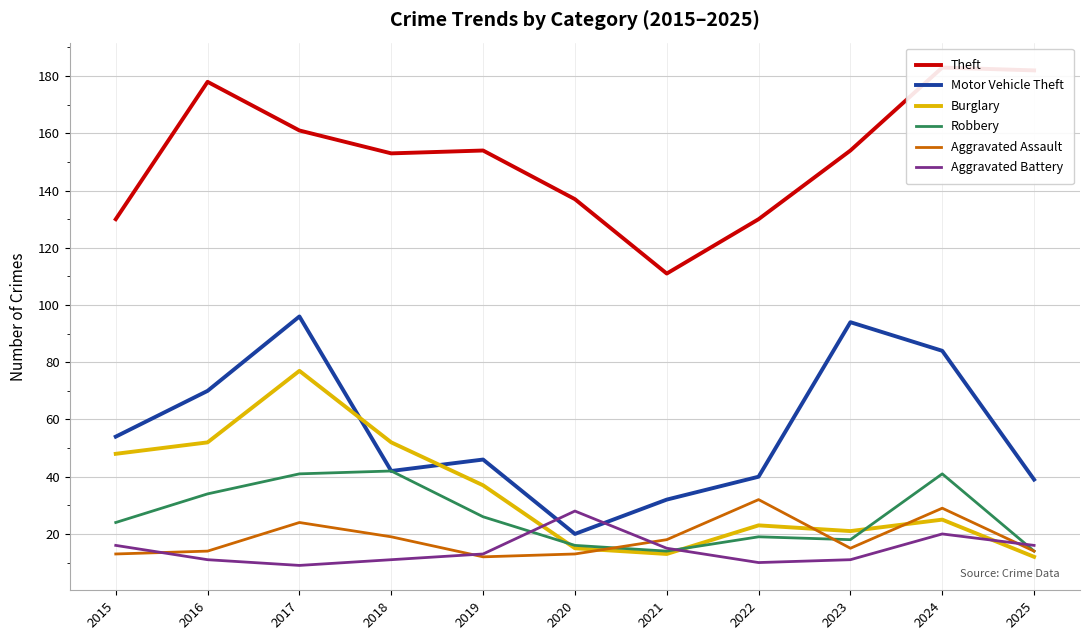

What is the value of the Robbery point at the 1st from the left?

24